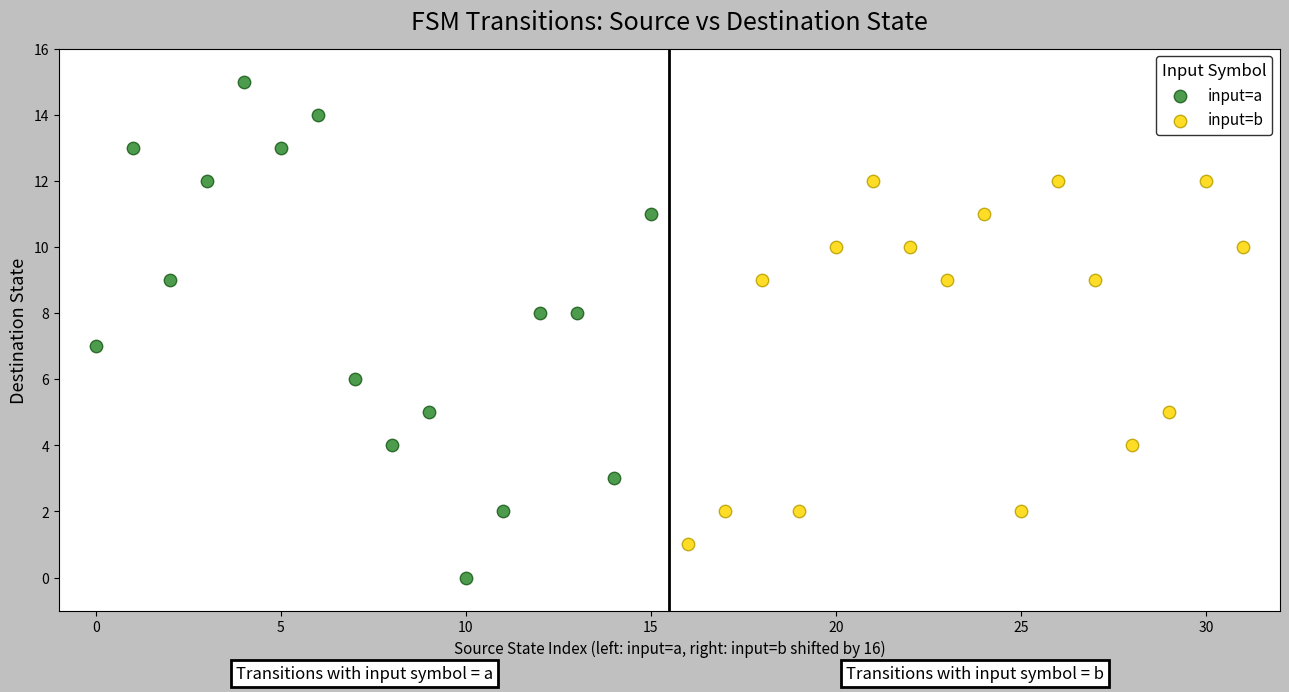

What are all the series names shown in the legend?

input=a, input=b